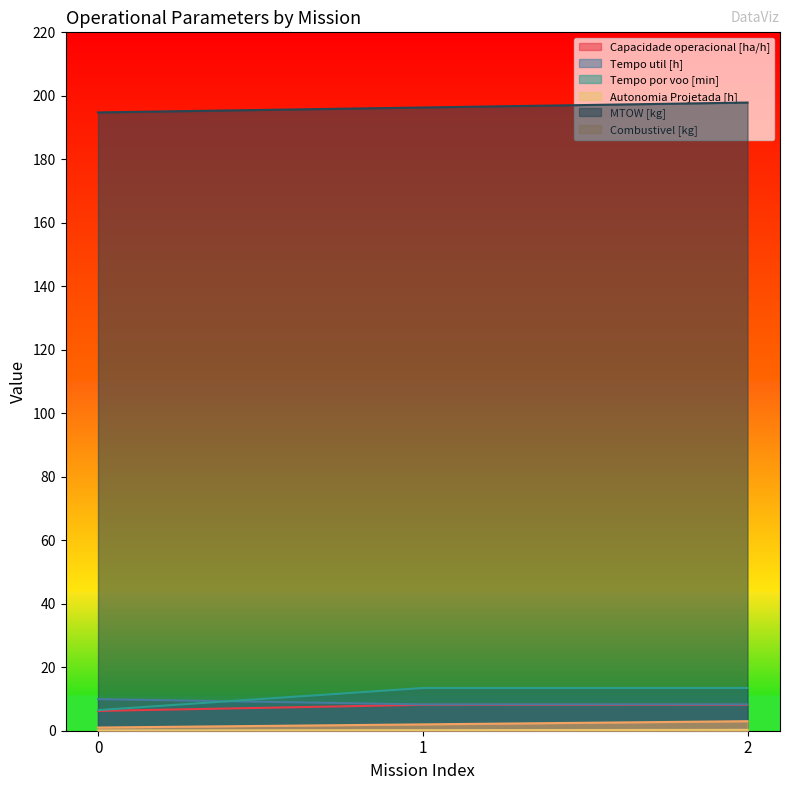

What is the smallest value displayed?

0.1